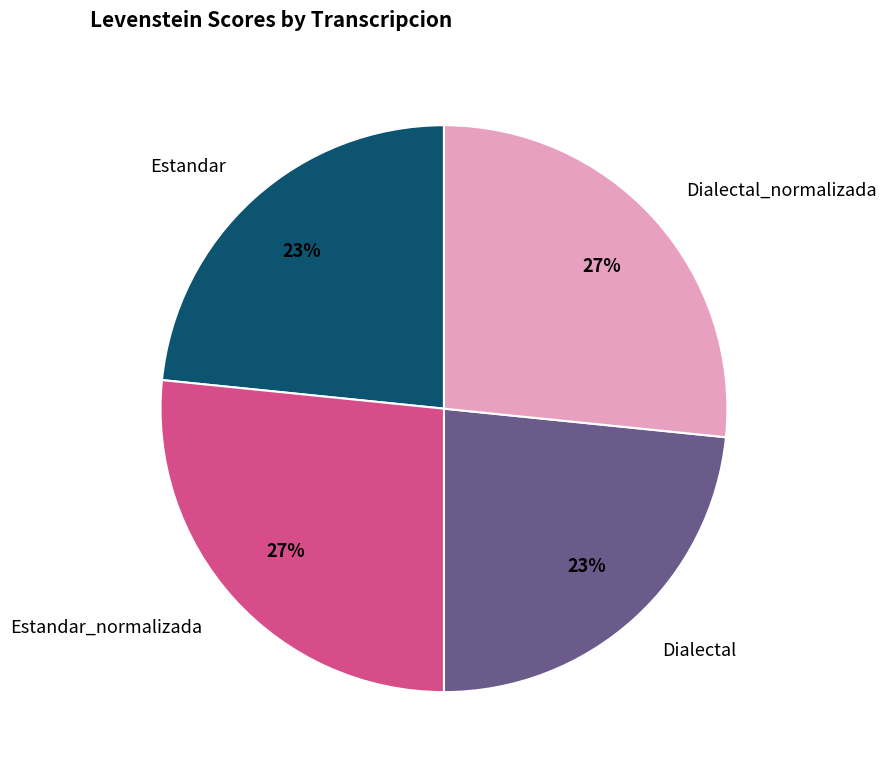

To the nearest percent, what is the average slice percentage?

25%